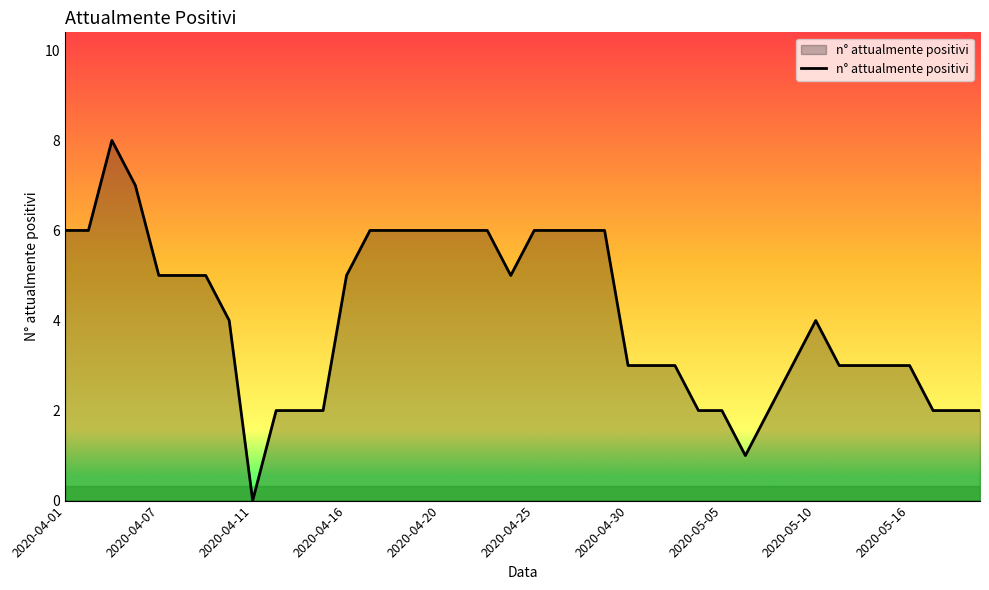

What is the greatest value displayed?

8